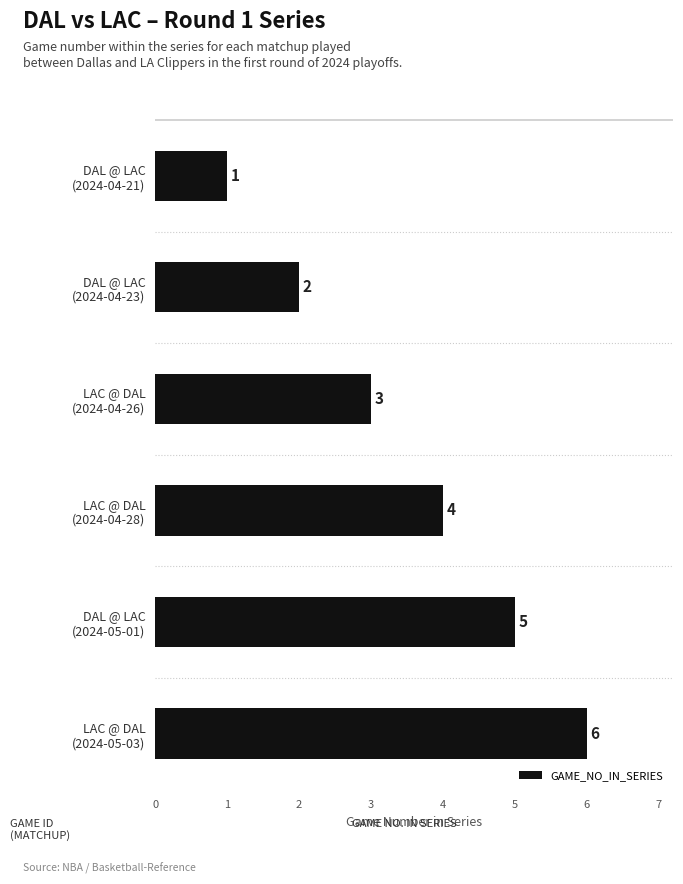

Rank the categories by value from lowest to highest.

DAL @ LAC
(2024-04-21), DAL @ LAC
(2024-04-23), LAC @ DAL
(2024-04-26), LAC @ DAL
(2024-04-28), DAL @ LAC
(2024-05-01), LAC @ DAL
(2024-05-03)